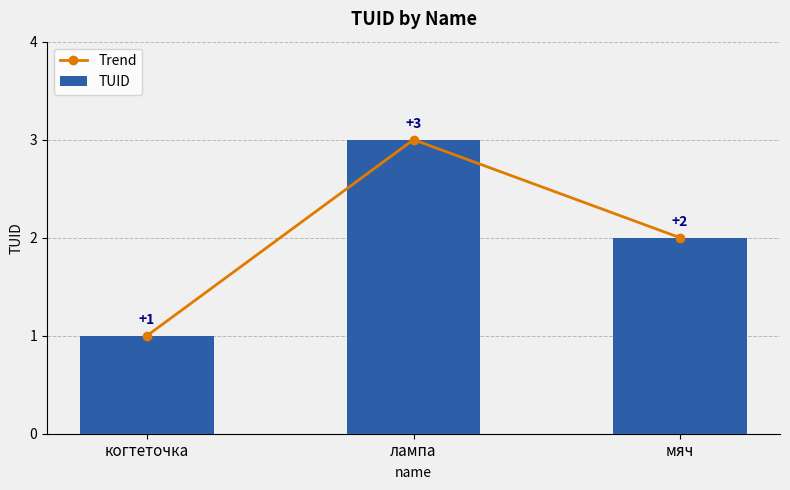

True or false: TUID has a value of 2 at мяч.

True